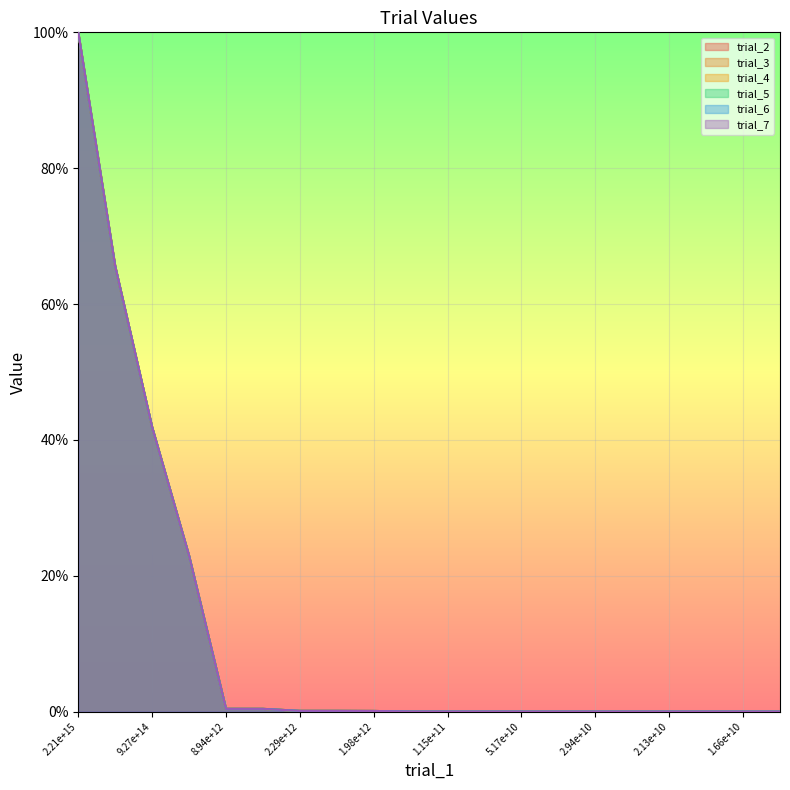

True or false: trial_2 has more than 2 points higher than both neighbors.

False